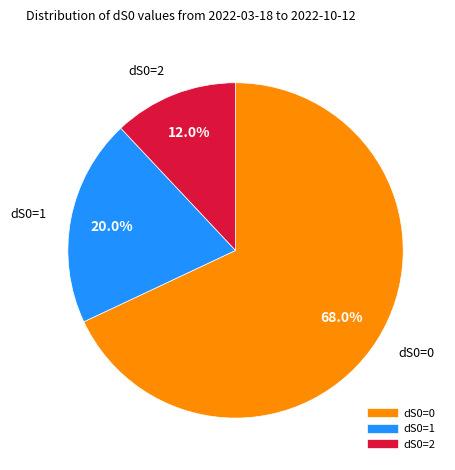

Rank the categories by value from highest to lowest.

dS0=0, dS0=1, dS0=2